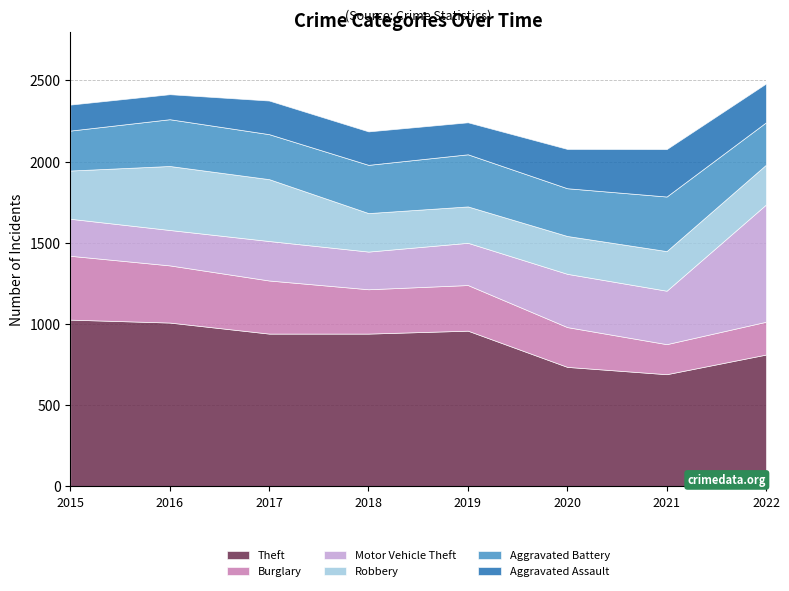

Does the chart display data point markers on the line(s)?

No